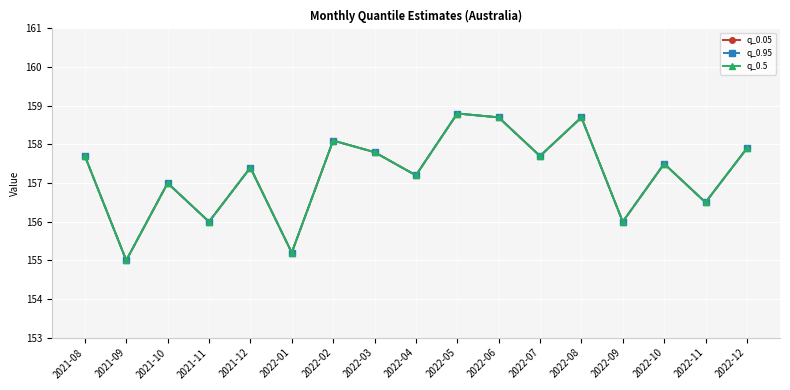

Reading left to right, list all the values displayed in this chart.

q_0.05: 2021-08=157.7	2021-09=155.0	2021-10=157.0	2021-11=156.0	2021-12=157.4	2022-01=155.2	2022-02=158.1	2022-03=157.8	2022-04=157.2	2022-05=158.8	2022-06=158.7	2022-07=157.7	2022-08=158.7	2022-09=156.0	2022-10=157.5	2022-11=156.5	2022-12=157.9
q_0.95: 2021-08=157.7	2021-09=155.0	2021-10=157.0	2021-11=156.0	2021-12=157.4	2022-01=155.2	2022-02=158.1	2022-03=157.8	2022-04=157.2	2022-05=158.8	2022-06=158.7	2022-07=157.7	2022-08=158.7	2022-09=156.0	2022-10=157.5	2022-11=156.5	2022-12=157.9
q_0.5: 2021-08=157.7	2021-09=155.0	2021-10=157.0	2021-11=156.0	2021-12=157.4	2022-01=155.2	2022-02=158.1	2022-03=157.8	2022-04=157.2	2022-05=158.8	2022-06=158.7	2022-07=157.7	2022-08=158.7	2022-09=156.0	2022-10=157.5	2022-11=156.5	2022-12=157.9